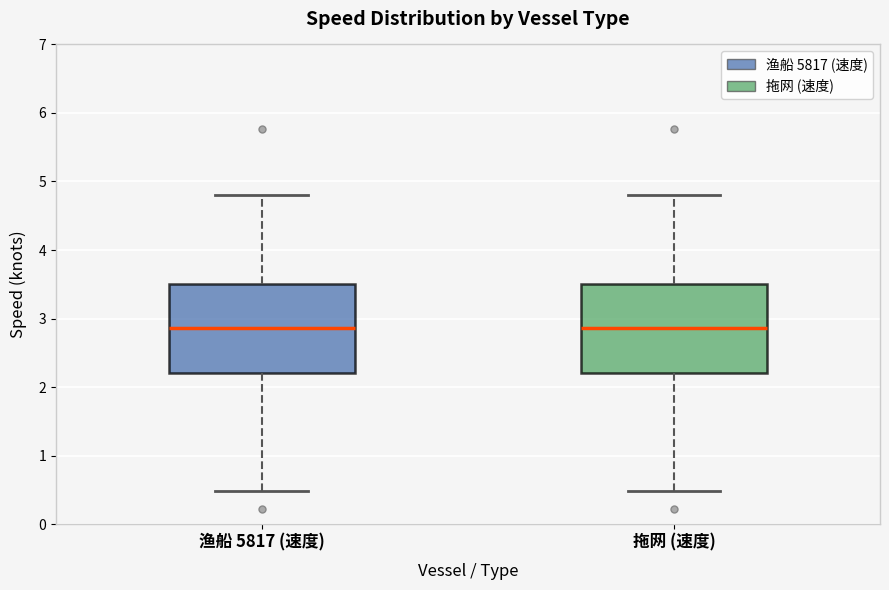

Reading left to right, read every box against the y-axis: the position of its median line, the range the box covers, and the ends of its whiskers. The values are not printed on the chart, so give them approximately, as read against the axis.

渔船 5817 (速度): median 2.9, box 2.2 to 3.5, whiskers 0.5 to 4.8
拖网 (速度): median 2.9, box 2.2 to 3.5, whiskers 0.5 to 4.8